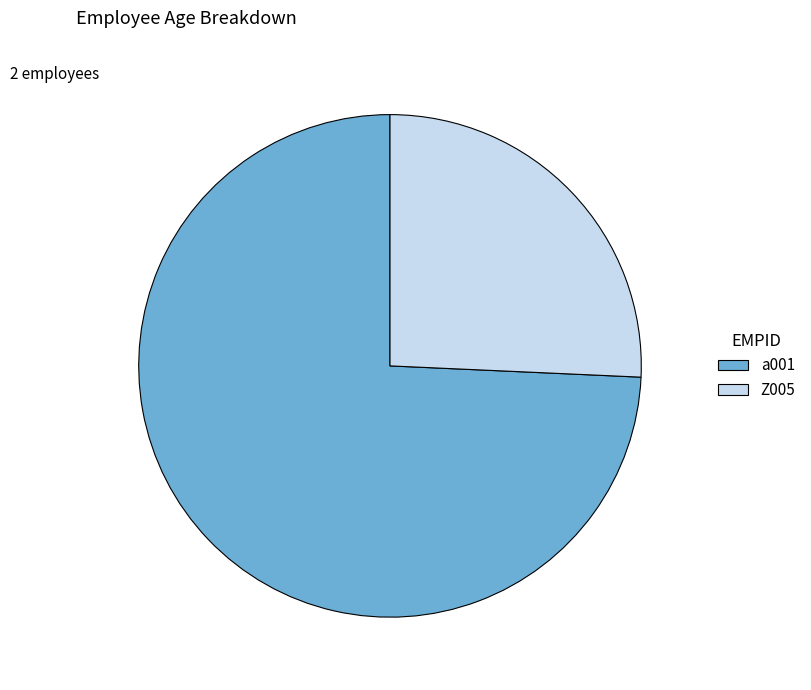

Is it true that Z005 is 26% of the pie?

True